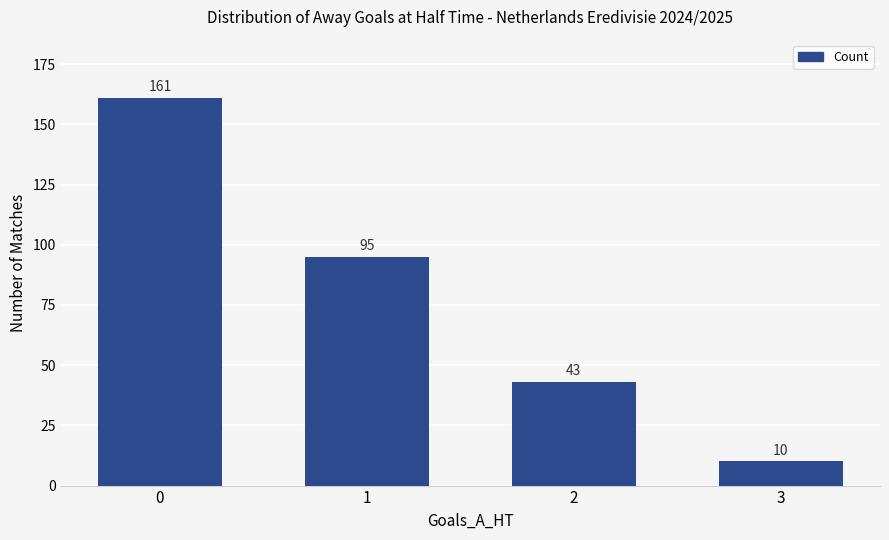

What is the smallest value displayed?

10